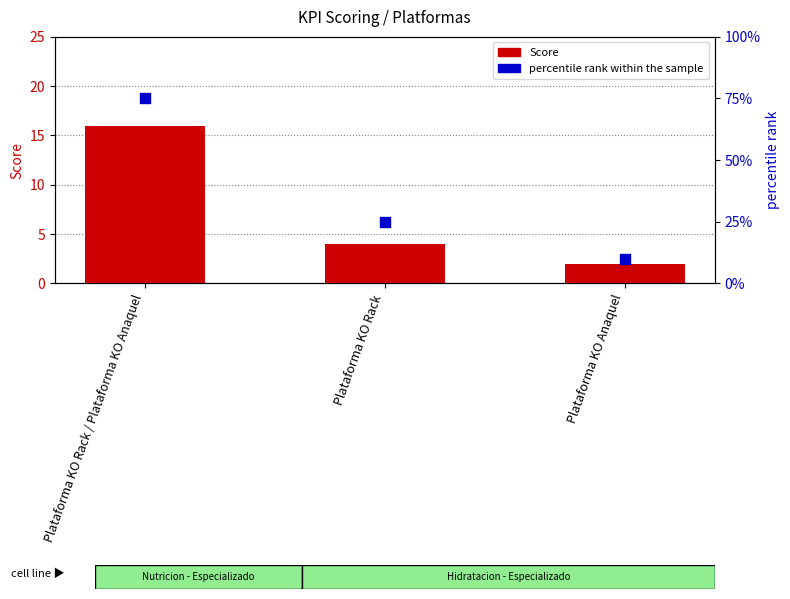

Which series has the largest total across all categories?

percentile rank within the sample